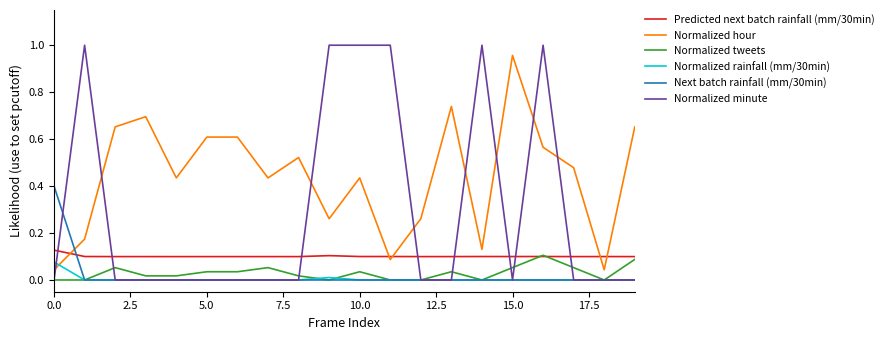

What are all the series names shown in the legend?

Predicted next batch rainfall (mm/30min), Normalized hour, Normalized tweets, Normalized rainfall (mm/30min), Next batch rainfall (mm/30min), Normalized minute